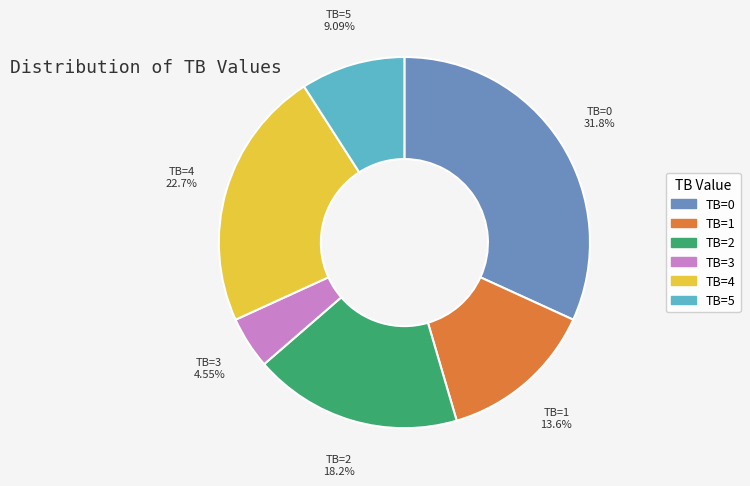

Rank the categories by value from highest to lowest.

TB=0, TB=4, TB=2, TB=1, TB=5, TB=3